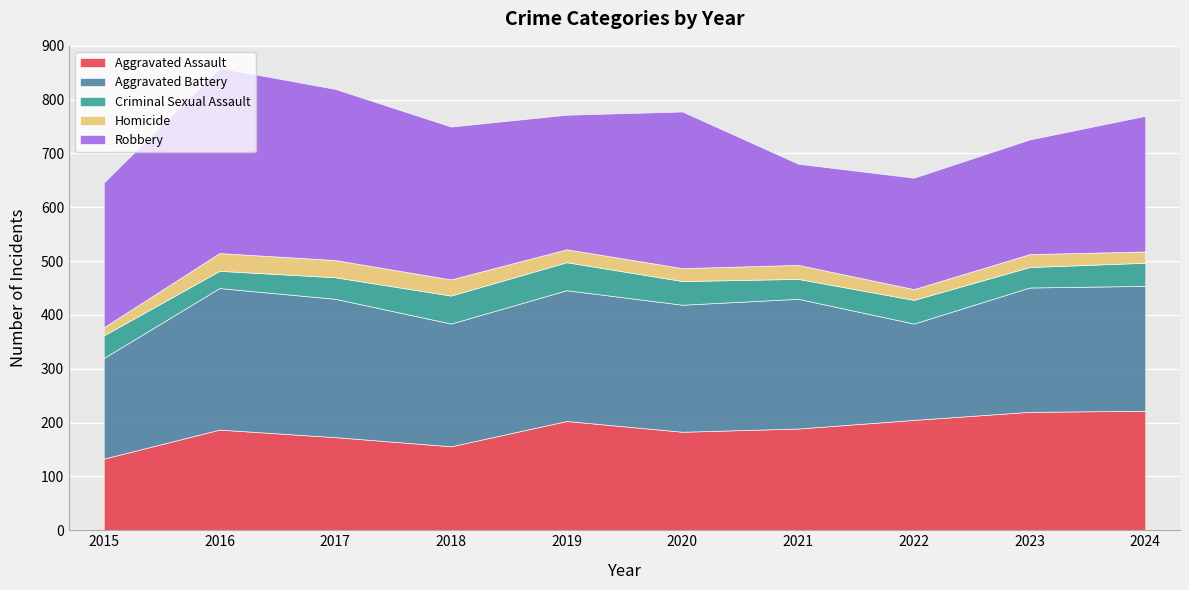

What is the value of the Aggravated Assault point at the 3rd from the left?

173